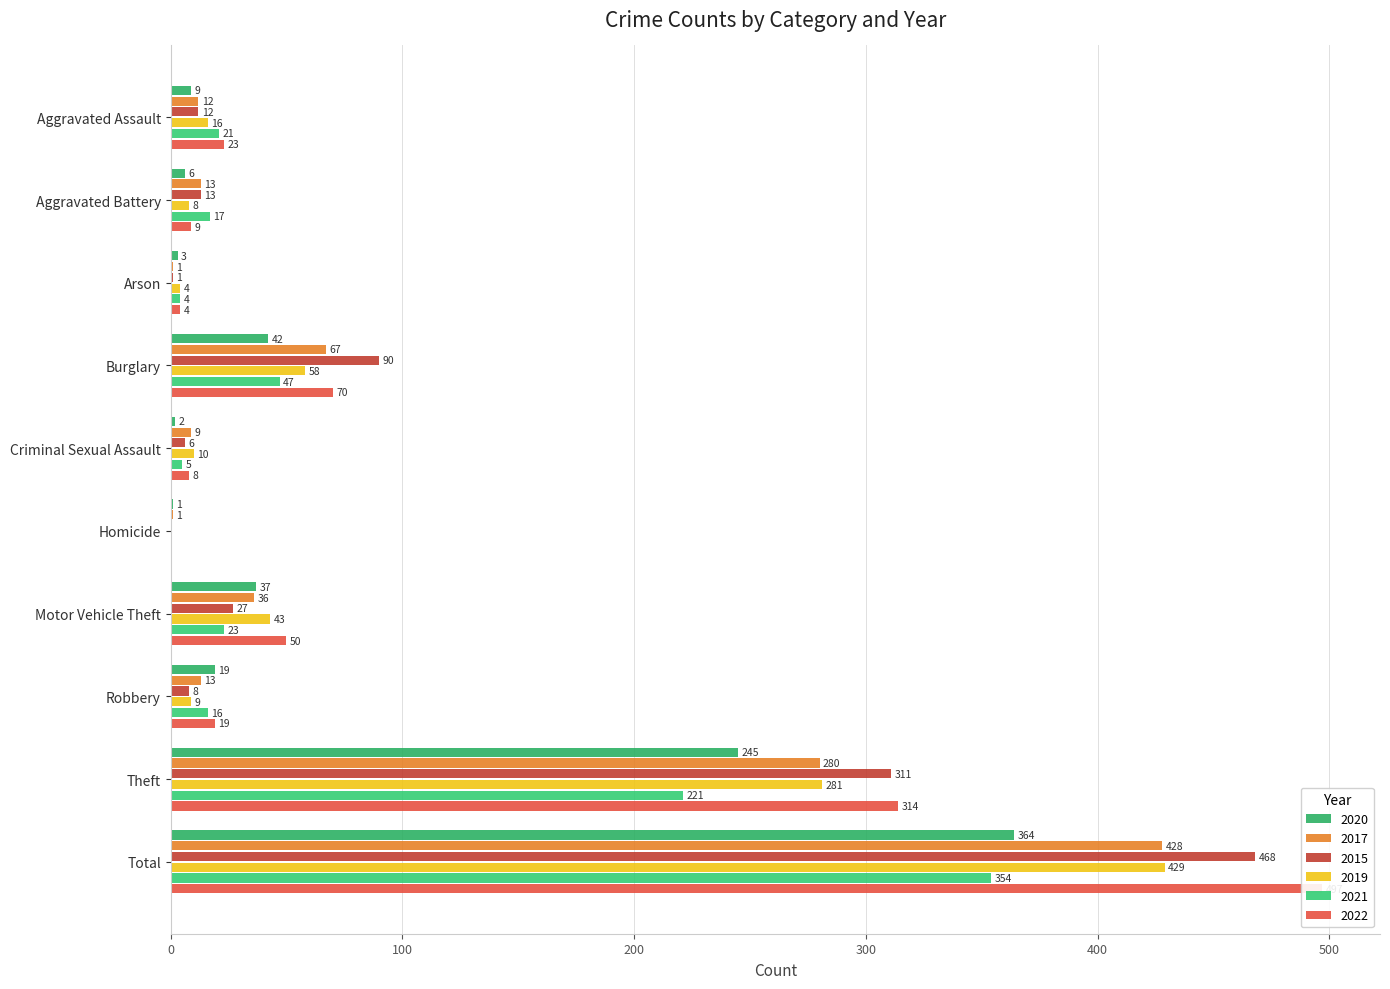

Which label corresponds to the smallest value in the chart?

Homicide